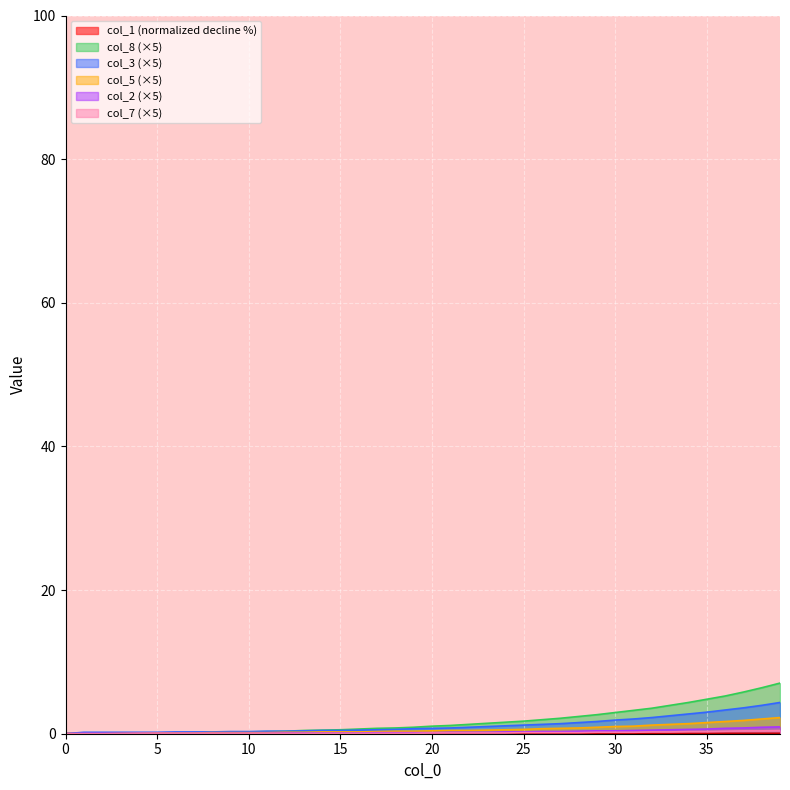

What is the difference between the second highest and minimum values in the col_7 series?

0.4